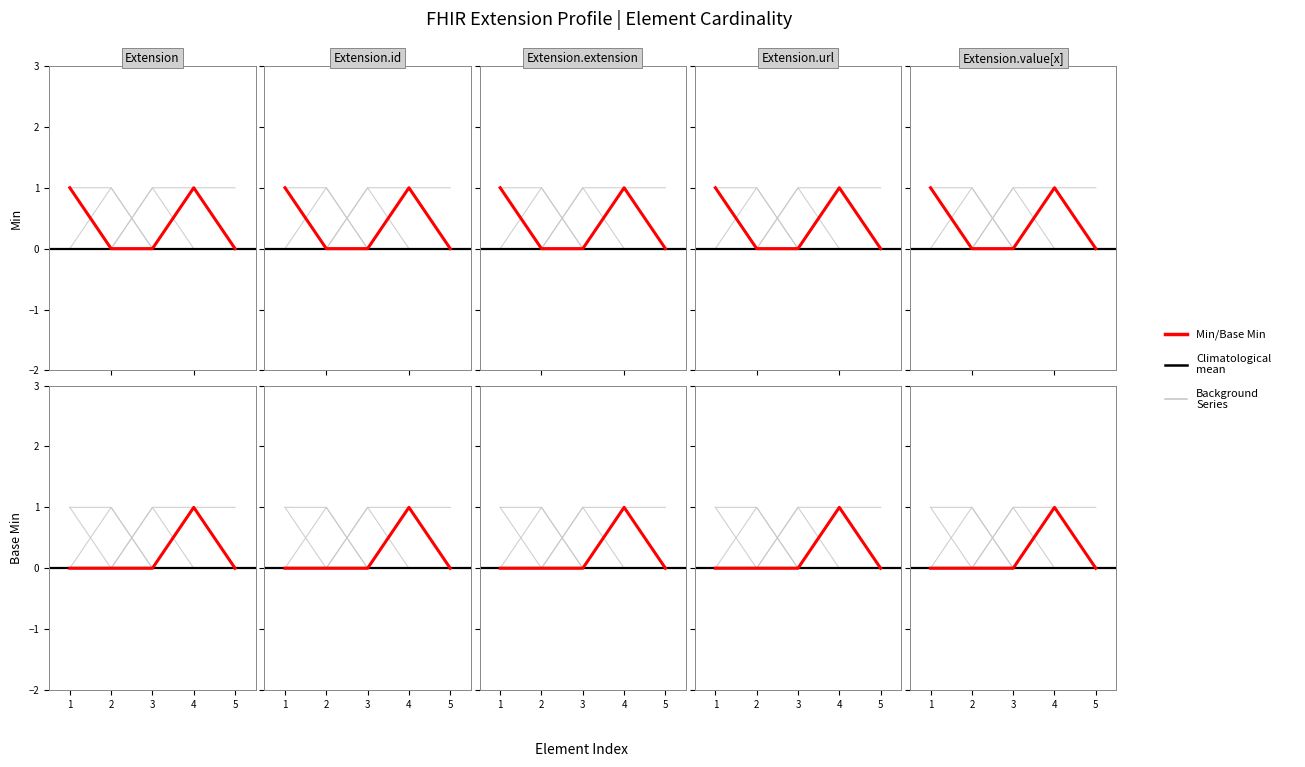

The value of Base Min at 2 is 1. True or false?

False